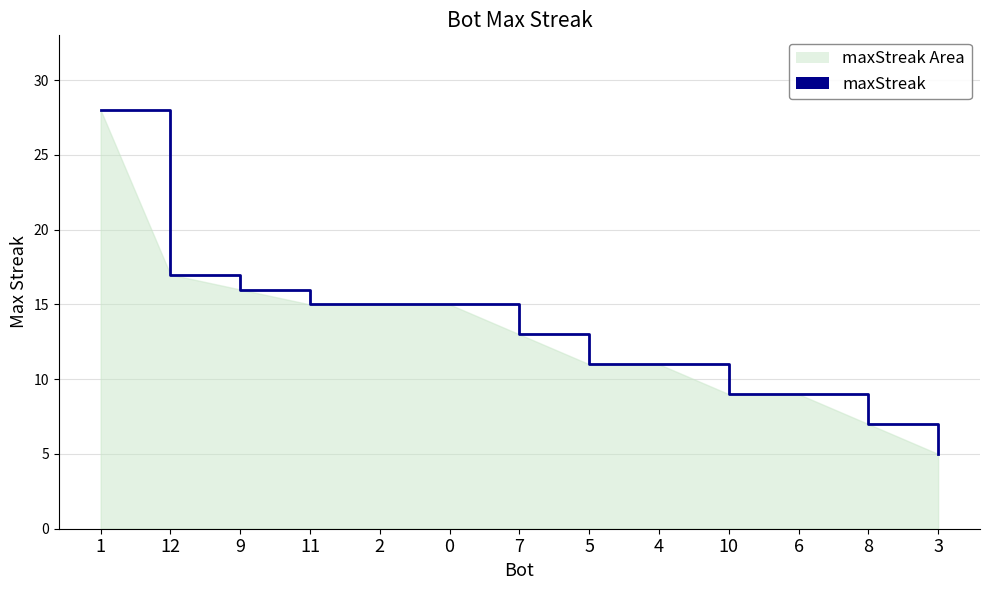

Reading right to left, transcribe all the data shown in this chart.

3=5	8=7	6=9	10=9	4=11	5=11	7=13	0=15	2=15	11=15	9=16	12=17	1=28